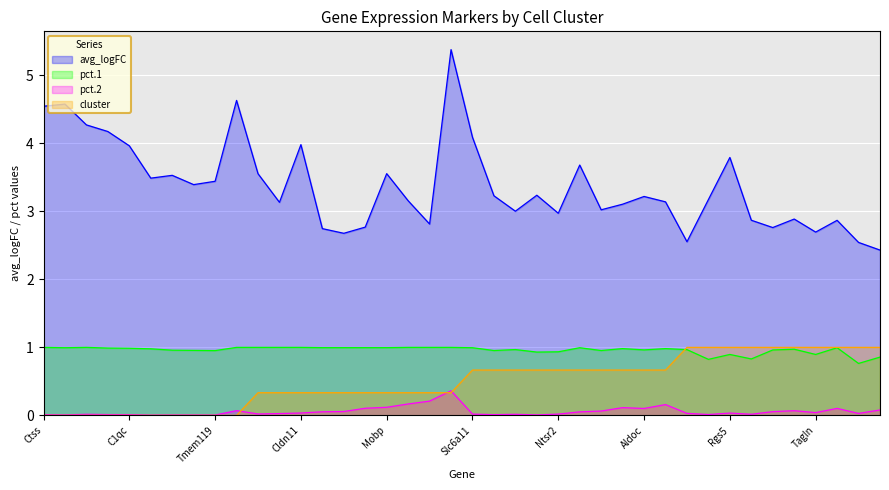

What is the label of the 13th point from the left?

Cldn11